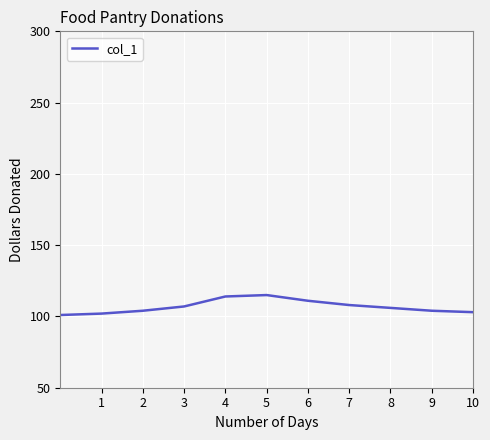

What is the maximum value shown in the chart?

115